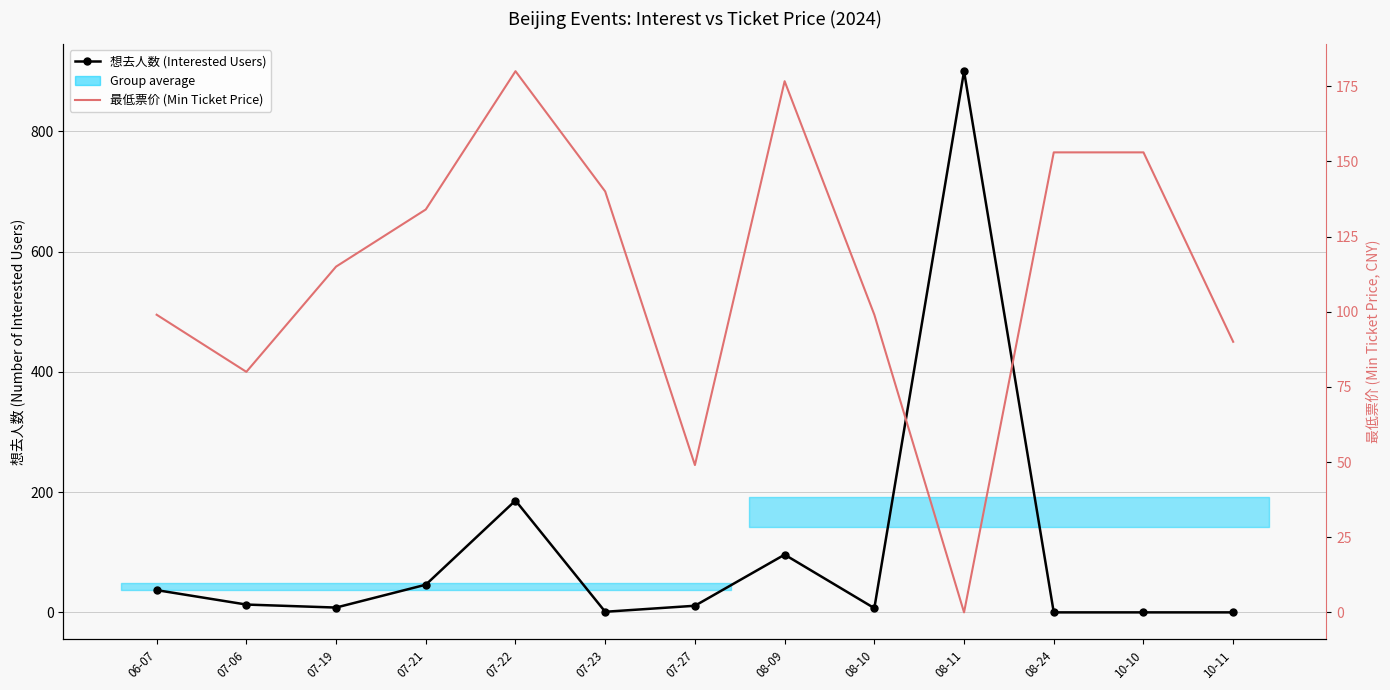

Is this an area chart (filled region under the line)?

No